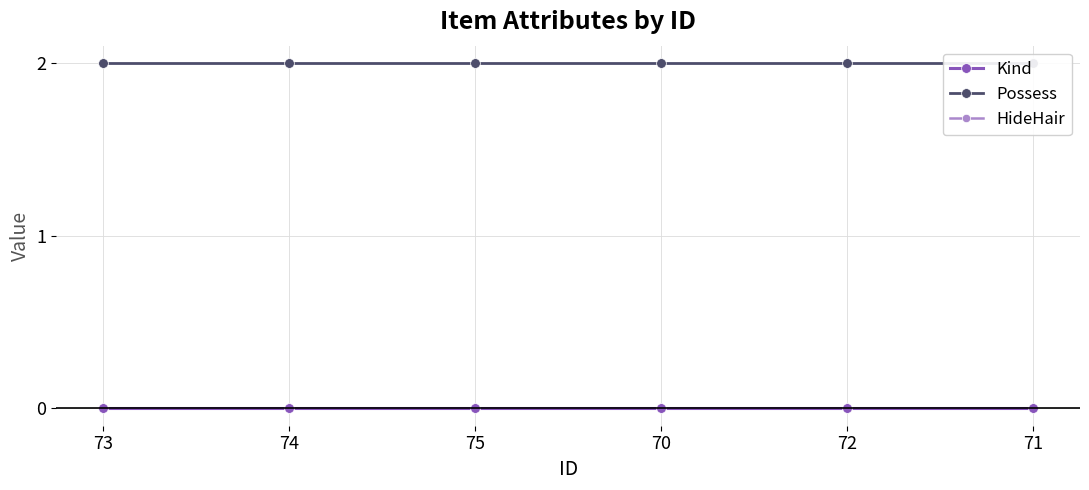

True or false: Possess and Kind cross at least once.

False